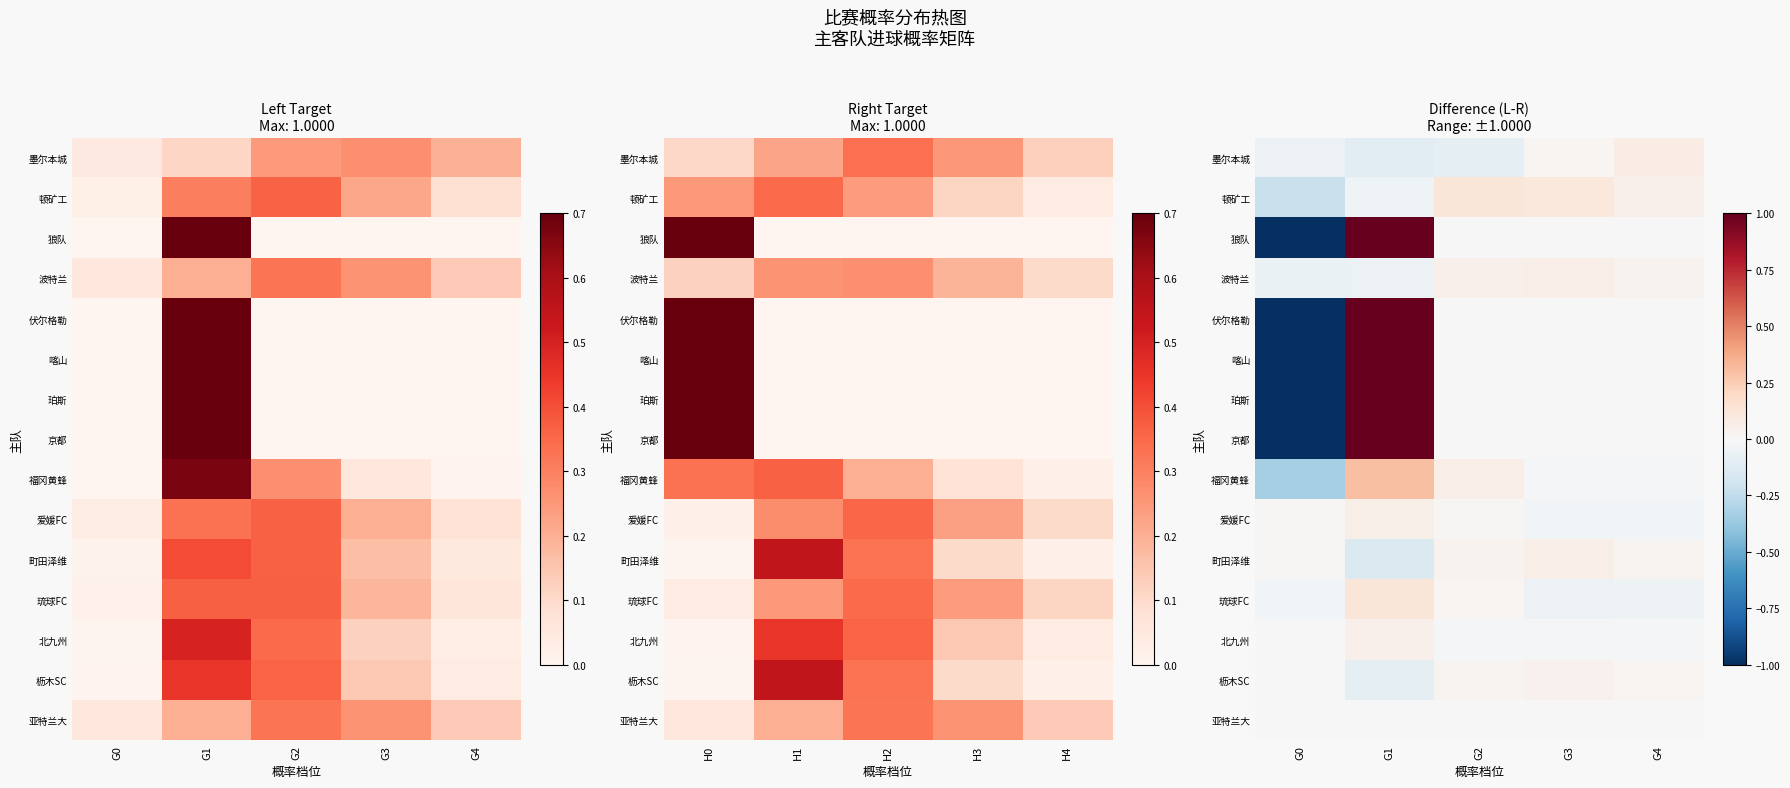

What is the sum of the 京都 values at G1 and G3?

1.0